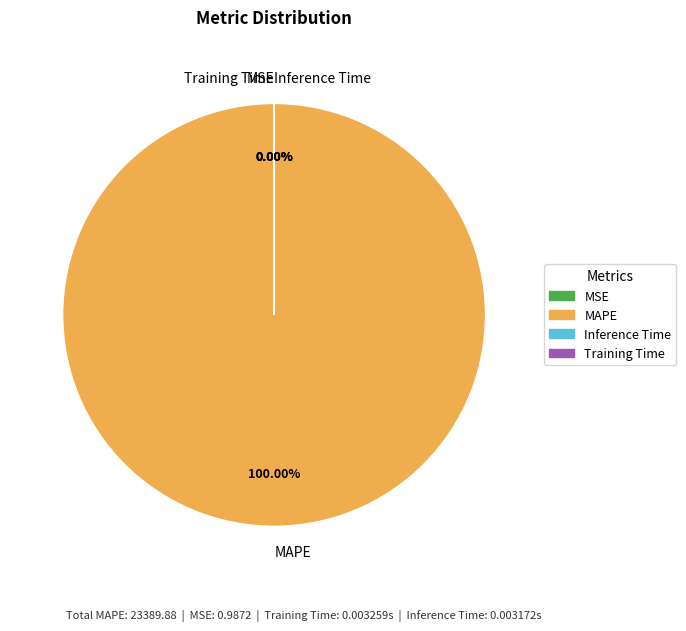

Which slice is the smallest?

Inference Time